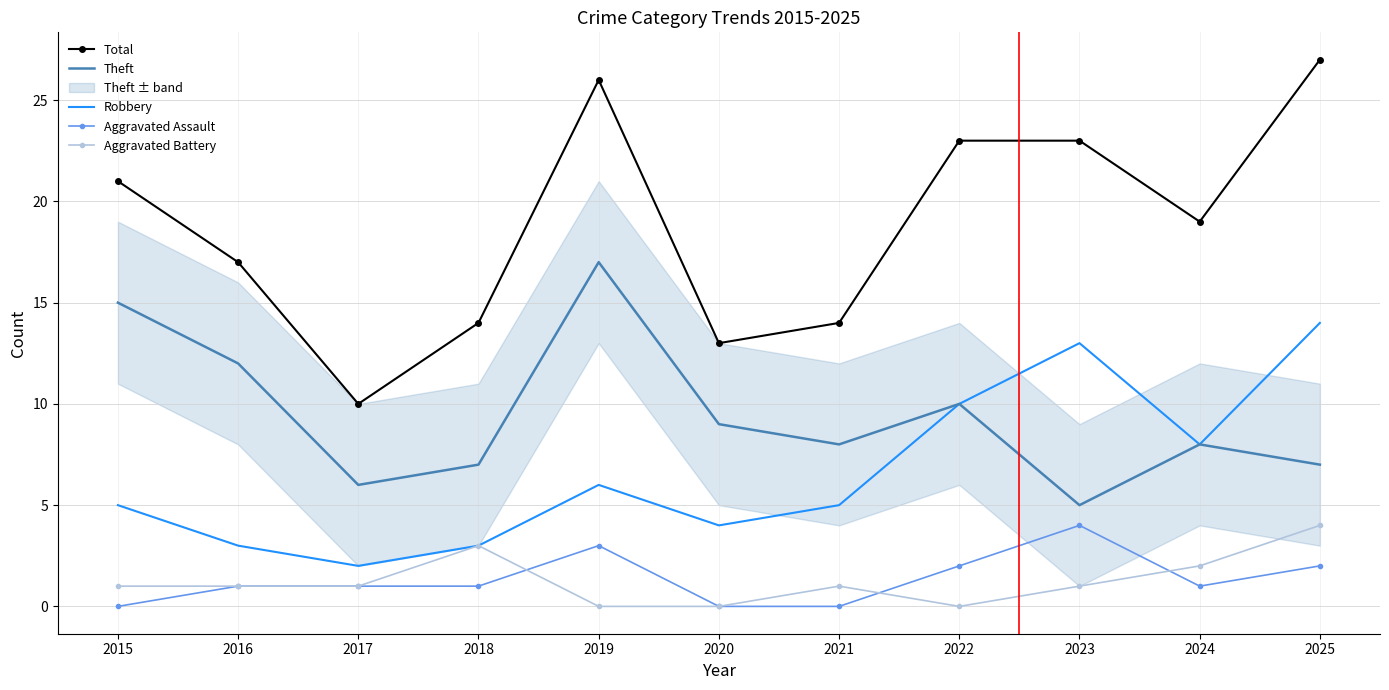

Which category has the highest value in the Robbery series?

2025